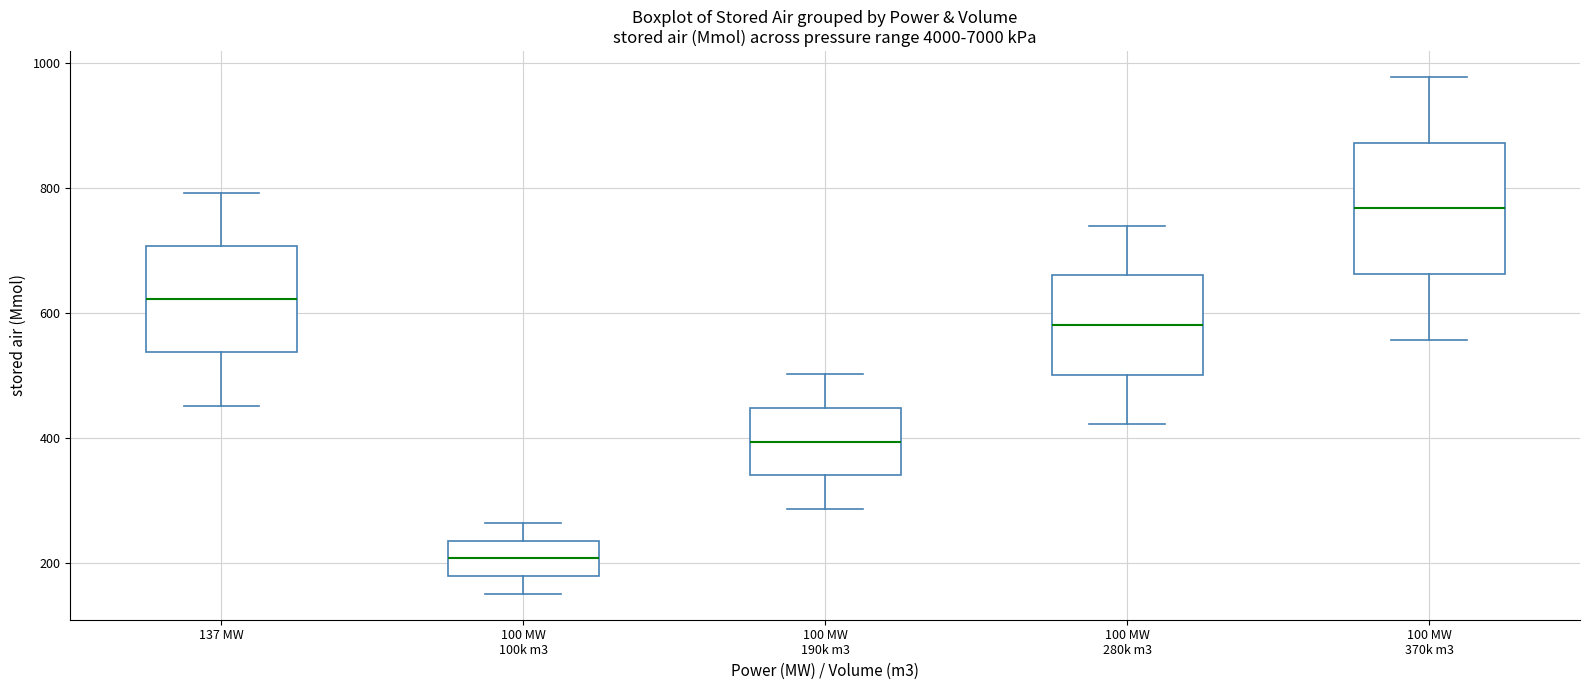

Reading left to right, read every box against the y-axis: the position of its median line, the range the box covers, and the ends of its whiskers. The values are not printed on the chart, so give them approximately, as read against the axis.

137 MW: median 620, box 540 to 700, whiskers 460 to 800
100 MW 100k m3: median 200, box 180 to 240, whiskers 160 to 260
100 MW 190k m3: median 400, box 340 to 440, whiskers 280 to 500
100 MW 280k m3: median 580, box 500 to 660, whiskers 420 to 740
100 MW 370k m3: median 760, box 660 to 880, whiskers 560 to 980